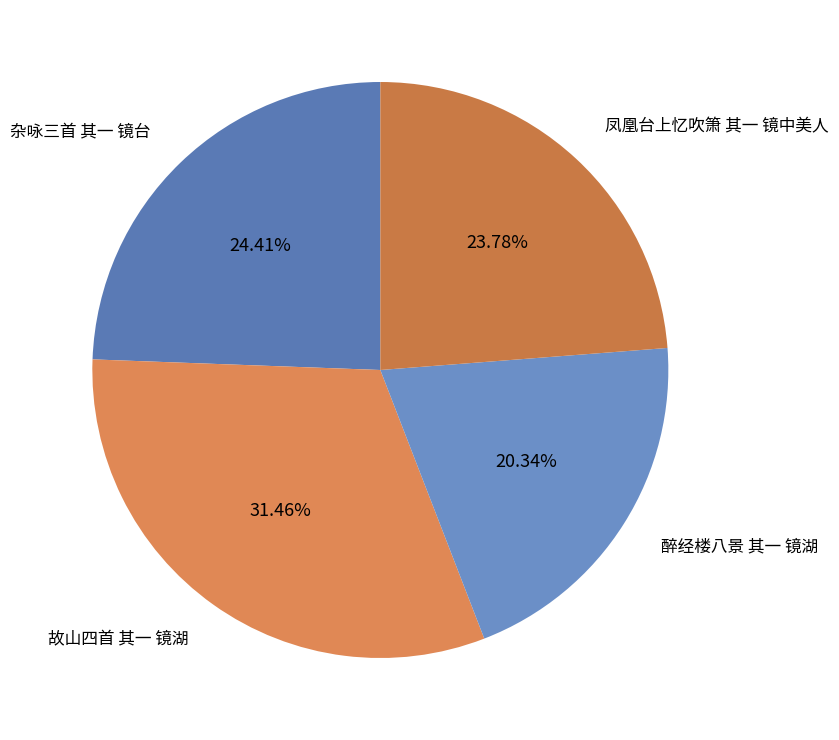

To the nearest percent, what is the average slice percentage?

25%